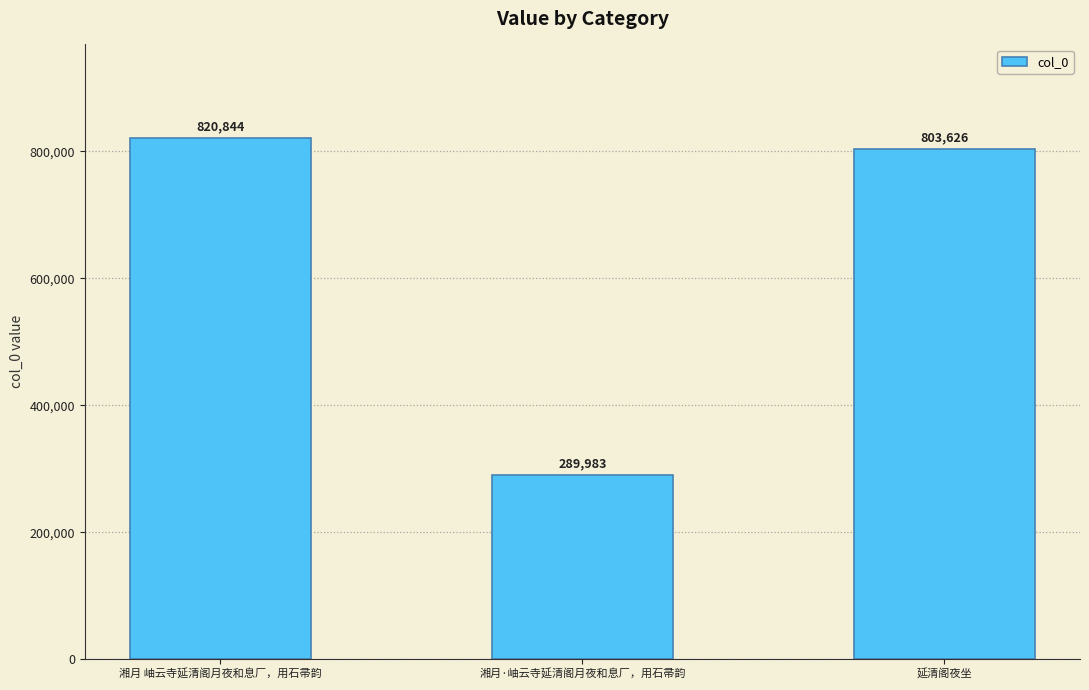

Approximately how many times larger is the value at 湘月·岫云寺延清阁月夜和息厂，用石帚韵 compared to 湘月 岫云寺延清阁月夜和息厂，用石帚韵?

0.4